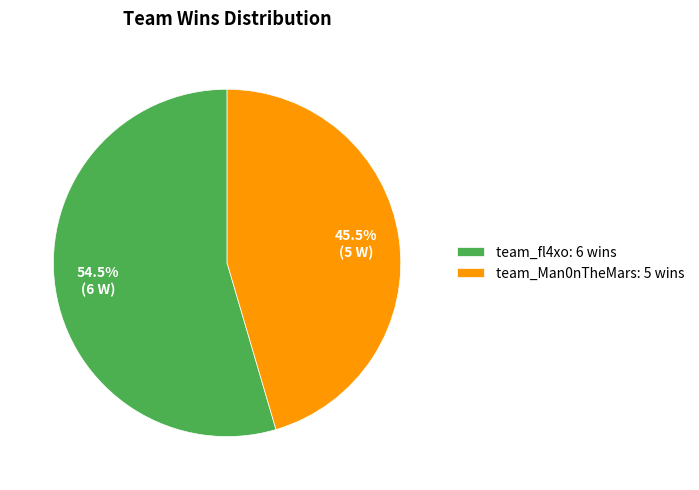

How many segments does this pie chart have?

2